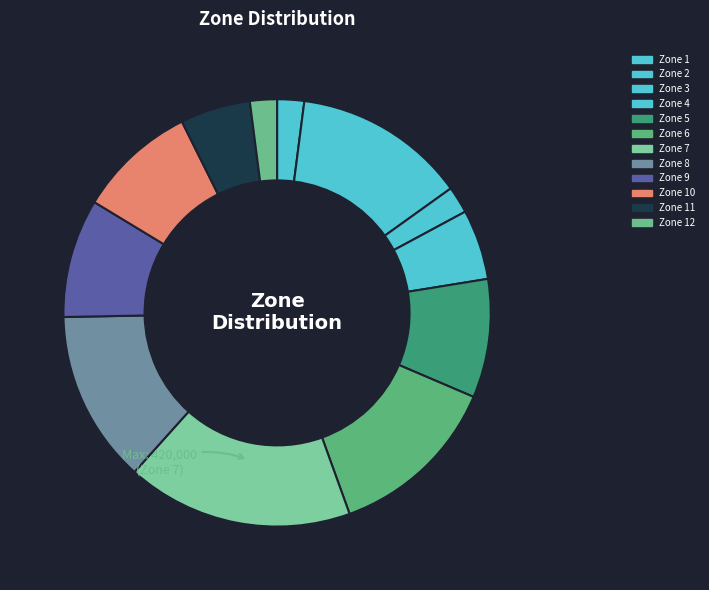

How many segments does this pie chart have?

12